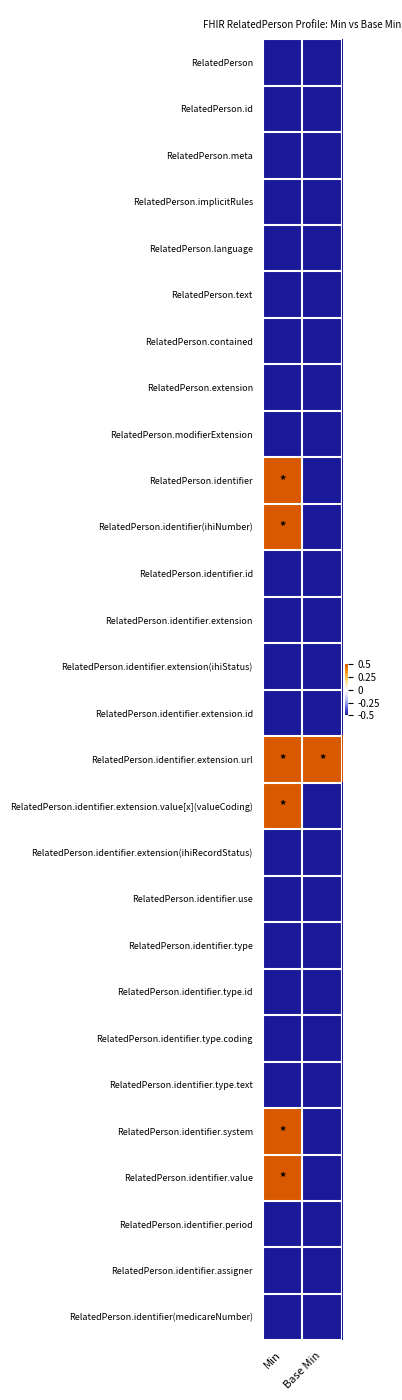

Reading right to left, transcribe all the data shown in this chart.

RelatedPerson: Base Min=-0.5	Min=-0.5
RelatedPerson.id: Base Min=-0.5	Min=-0.5
RelatedPerson.meta: Base Min=-0.5	Min=-0.5
RelatedPerson.implicitRules: Base Min=-0.5	Min=-0.5
RelatedPerson.language: Base Min=-0.5	Min=-0.5
RelatedPerson.text: Base Min=-0.5	Min=-0.5
RelatedPerson.contained: Base Min=-0.5	Min=-0.5
RelatedPerson.extension: Base Min=-0.5	Min=-0.5
RelatedPerson.modifierExtension: Base Min=-0.5	Min=-0.5
RelatedPerson.identifier: Base Min=-0.5	Min=0.5
RelatedPerson.identifier(ihiNumber): Base Min=-0.5	Min=0.5
RelatedPerson.identifier.id: Base Min=-0.5	Min=-0.5
RelatedPerson.identifier.extension: Base Min=-0.5	Min=-0.5
RelatedPerson.identifier.extension(ihiStatus): Base Min=-0.5	Min=-0.5
RelatedPerson.identifier.extension.id: Base Min=-0.5	Min=-0.5
RelatedPerson.identifier.extension.url: Base Min=0.5	Min=0.5
RelatedPerson.identifier.extension.value[x](valueCoding): Base Min=-0.5	Min=0.5
RelatedPerson.identifier.extension(ihiRecordStatus): Base Min=-0.5	Min=-0.5
RelatedPerson.identifier.use: Base Min=-0.5	Min=-0.5
RelatedPerson.identifier.type: Base Min=-0.5	Min=-0.5
RelatedPerson.identifier.type.id: Base Min=-0.5	Min=-0.5
RelatedPerson.identifier.type.coding: Base Min=-0.5	Min=-0.5
RelatedPerson.identifier.type.text: Base Min=-0.5	Min=-0.5
RelatedPerson.identifier.system: Base Min=-0.5	Min=0.5
RelatedPerson.identifier.value: Base Min=-0.5	Min=0.5
RelatedPerson.identifier.period: Base Min=-0.5	Min=-0.5
RelatedPerson.identifier.assigner: Base Min=-0.5	Min=-0.5
RelatedPerson.identifier(medicareNumber): Base Min=-0.5	Min=-0.5